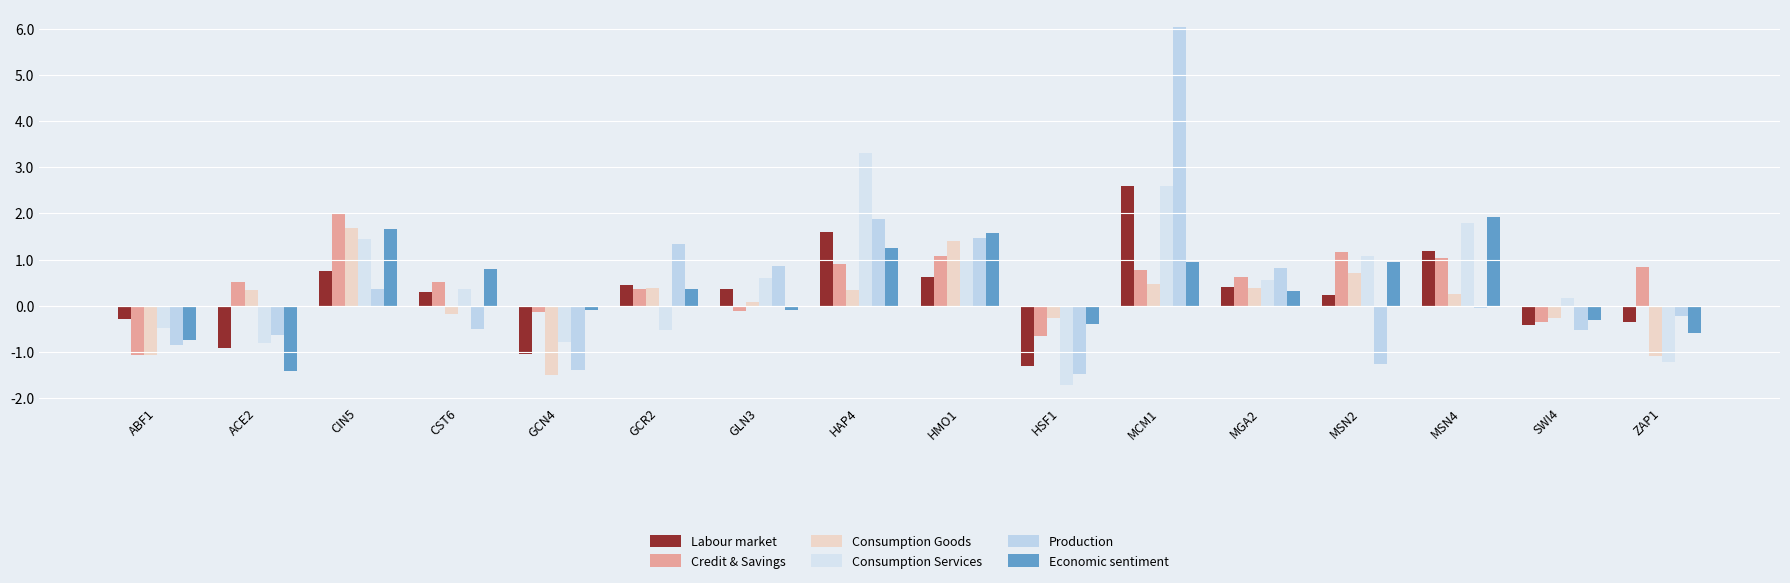

What is the spread (max minus min) of values at MGA2?

0.5